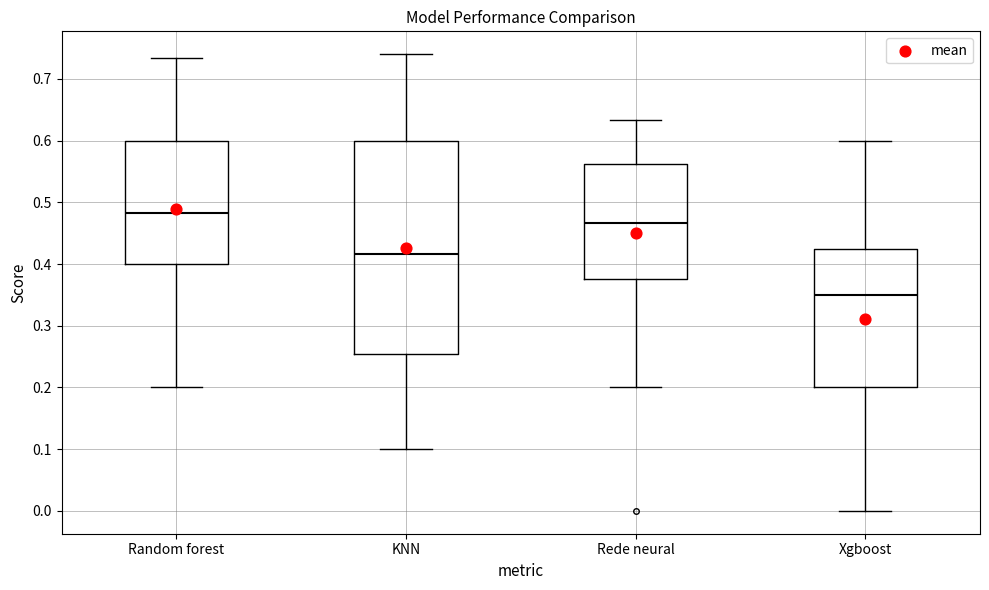

Comparing the boxes themselves (not the whiskers), which one is the tallest?

KNN